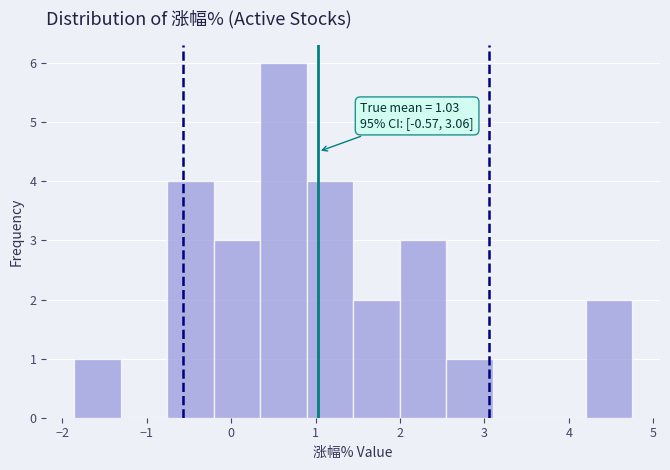

Over which range of the x-axis is the bar tallest?

0.3 to 0.9